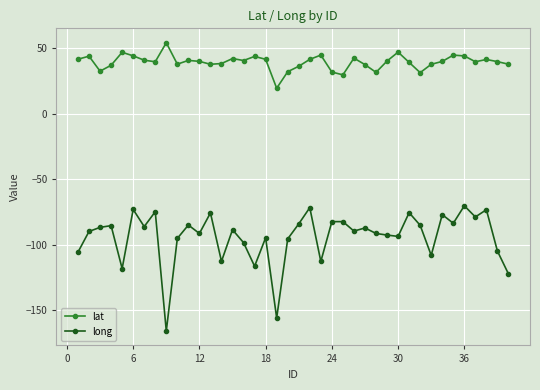

Does the chart have visible grid lines?

Yes